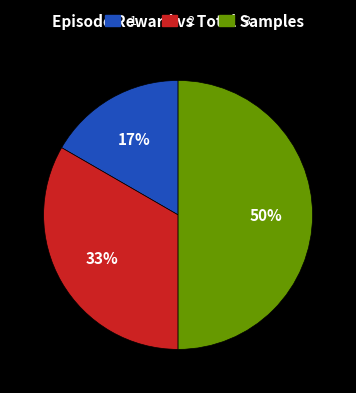

How many slices are in this pie chart?

3